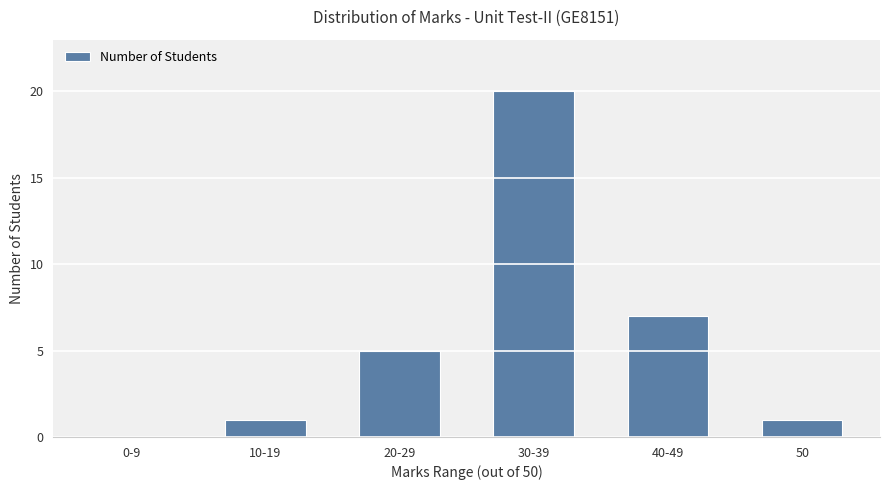

What is the maximum value shown in the chart?

20